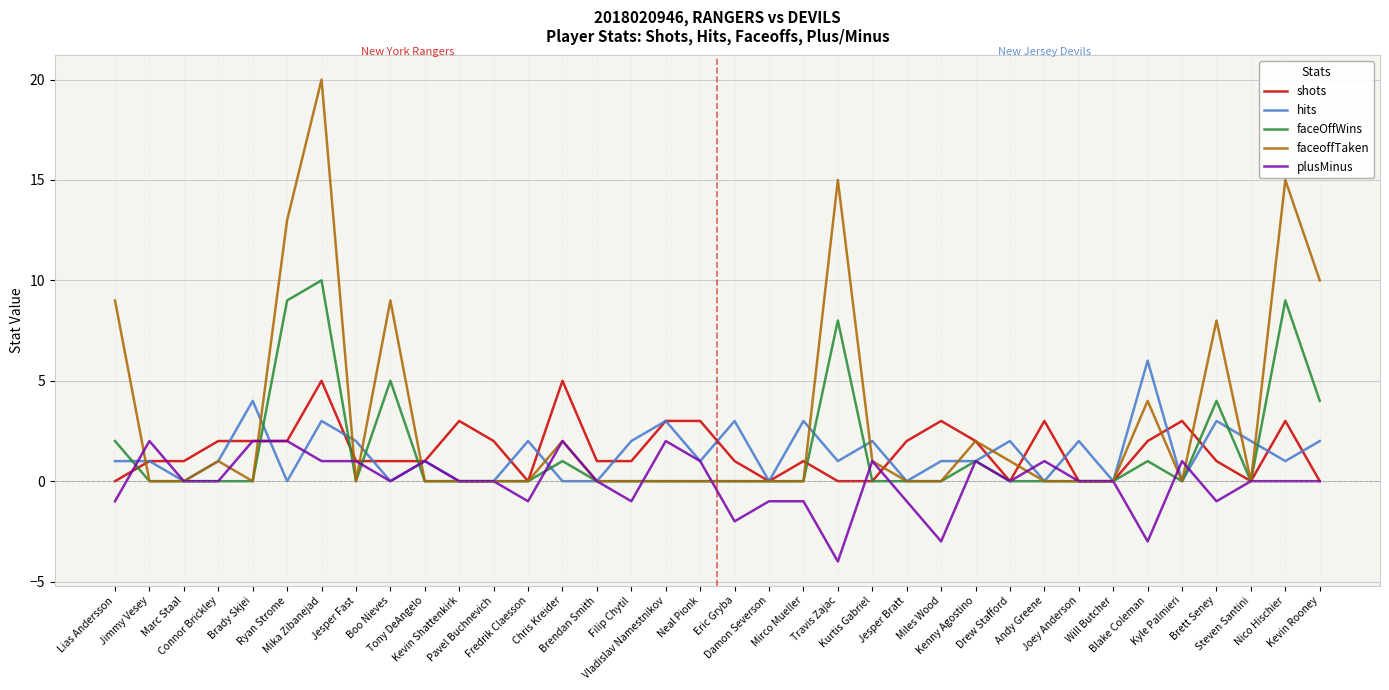

What is the smallest value displayed?

-4